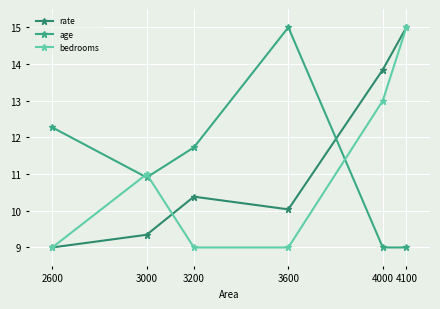

At which category does bedrooms reach its first local peak?

3000